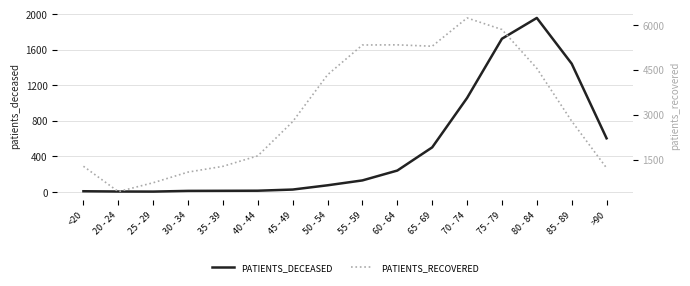

Rank the series by their maximum value, from highest to lowest.

patients_recovered, patients_deceased